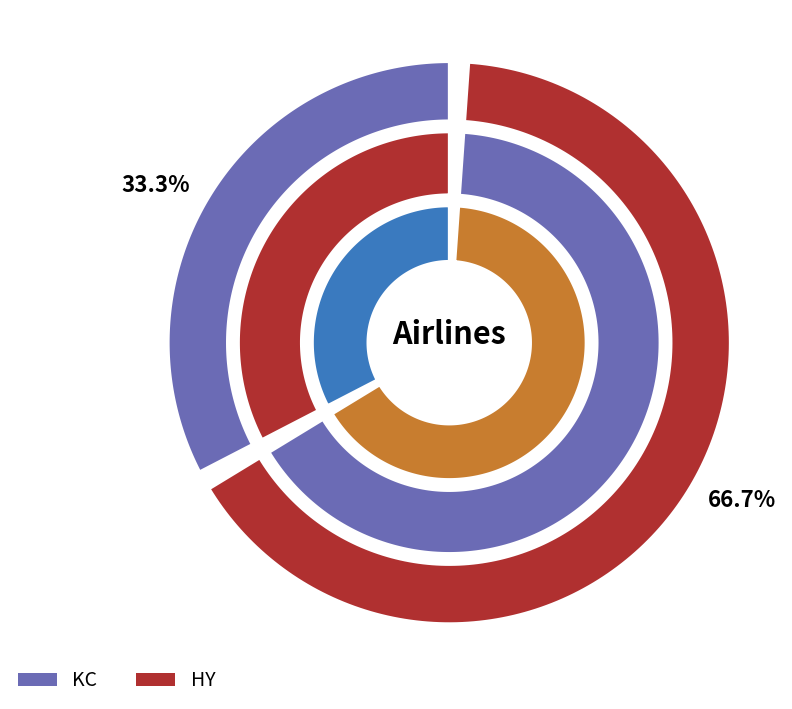

To the nearest percent, what is the difference between the KC and HY slice percentages?

33%